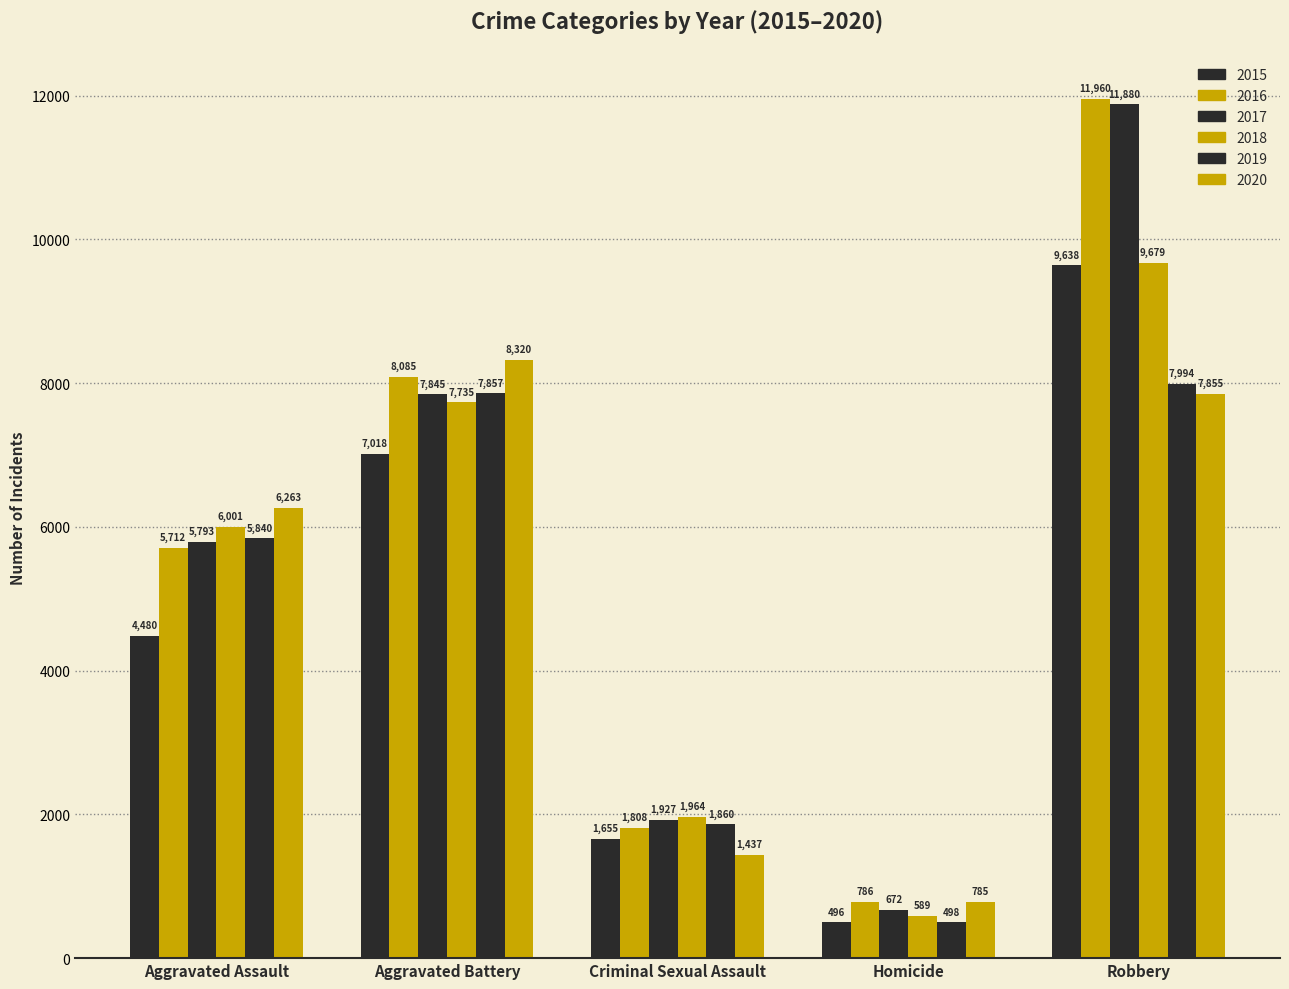

How many values in the 2017 series are below 5793?

2